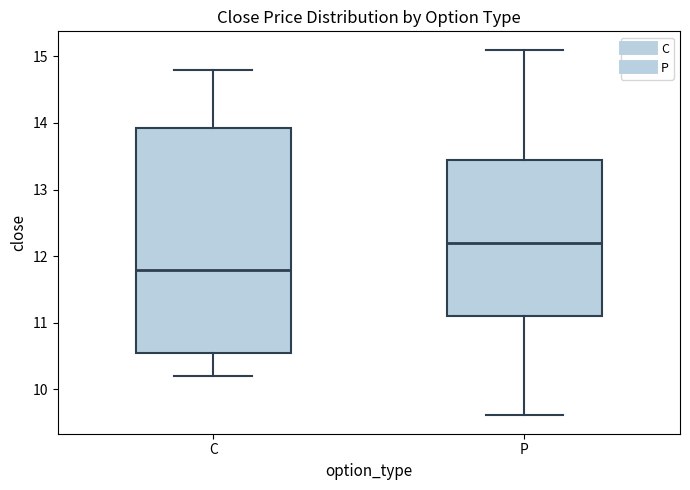

Reading left to right, read every box against the y-axis: the position of its median line, the range the box covers, and the ends of its whiskers. The values are not printed on the chart, so give them approximately, as read against the axis.

C: median 11.8, box 10.6 to 13.9, whiskers 10.2 to 14.8
P: median 12.2, box 11.1 to 13.5, whiskers 9.6 to 15.1